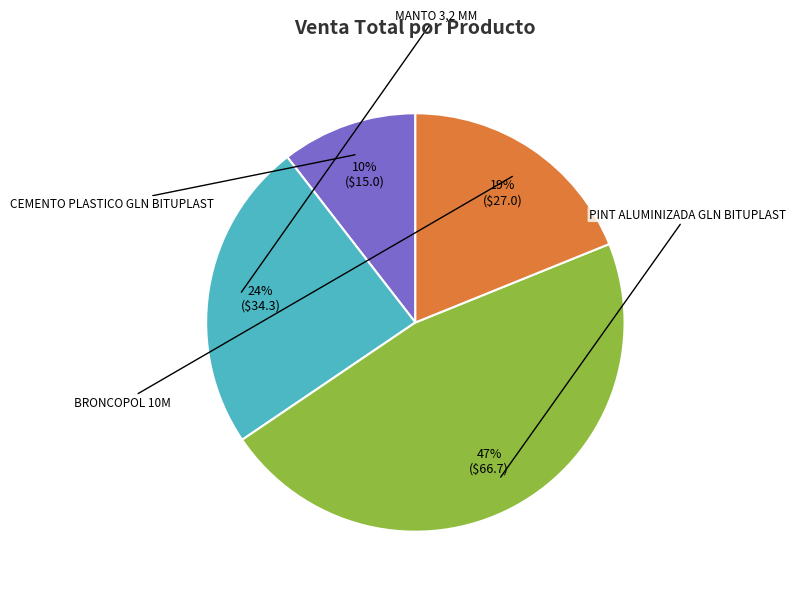

To the nearest percent, what is the average slice percentage?

25%